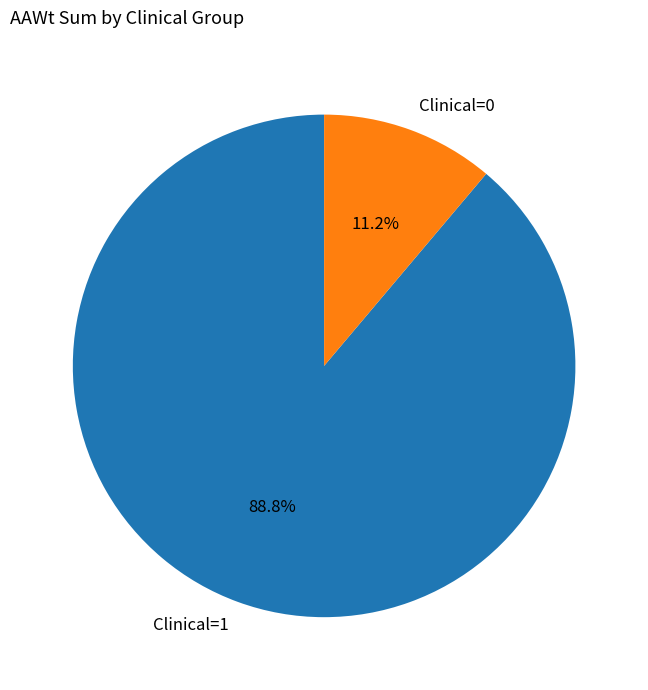

To the nearest percent, what is the average slice percentage?

50%